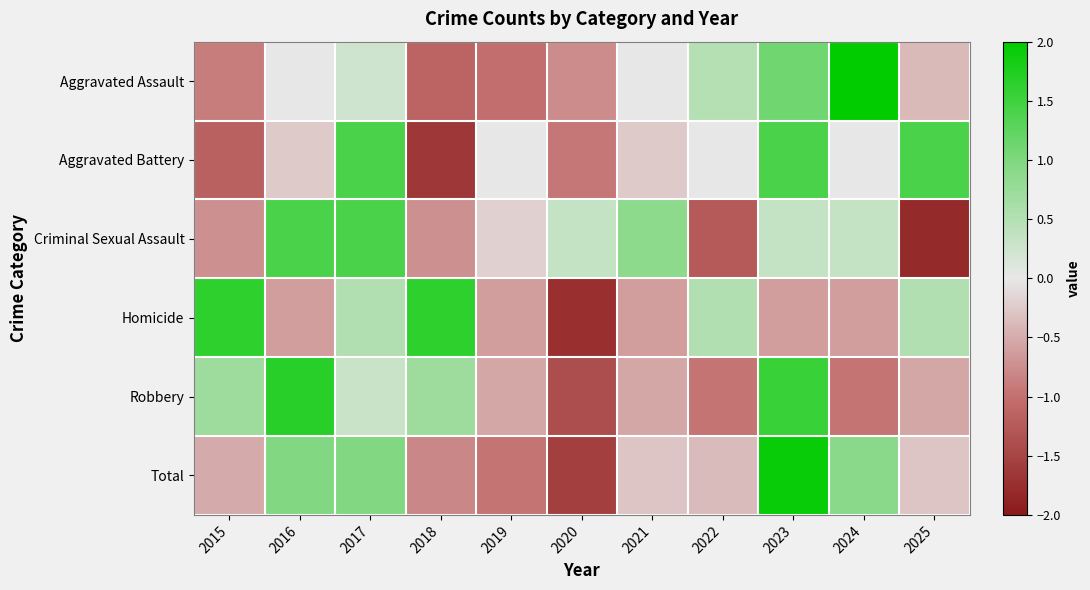

Which series changed the most between 2017 and 2024?

Aggravated Assault